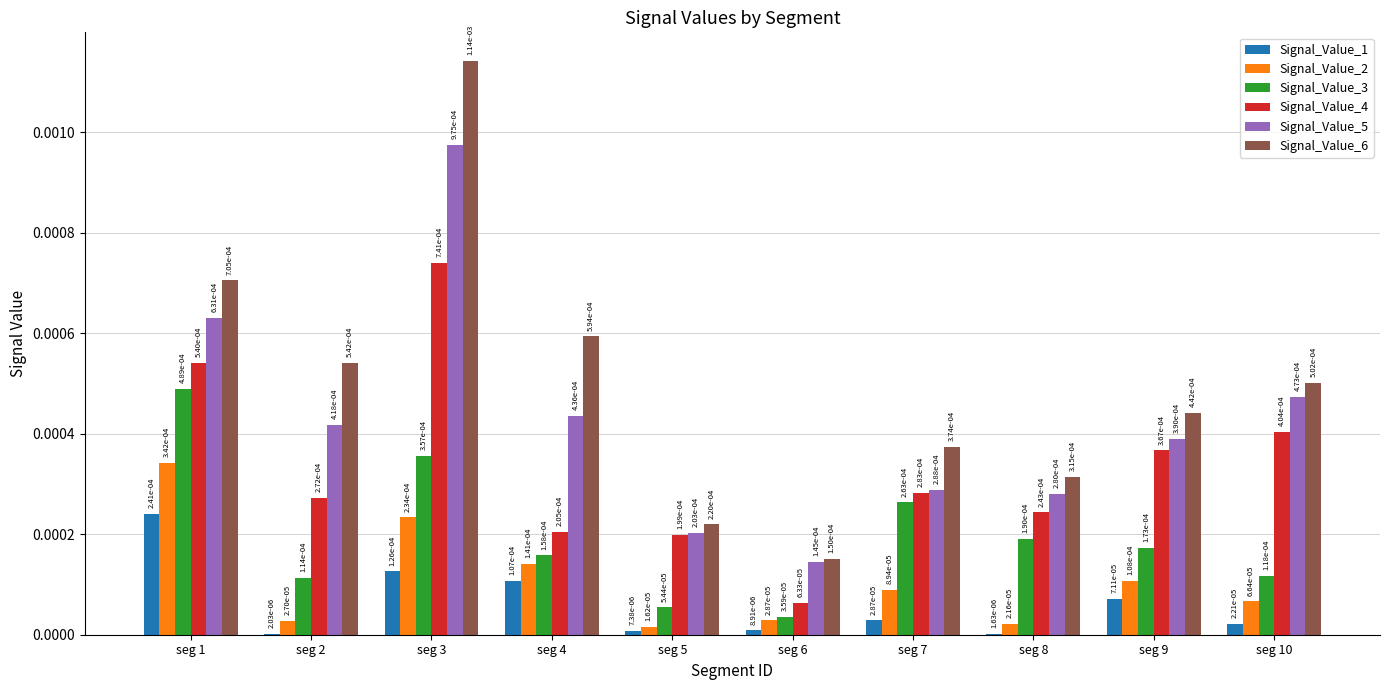

Are the bars horizontal?

No